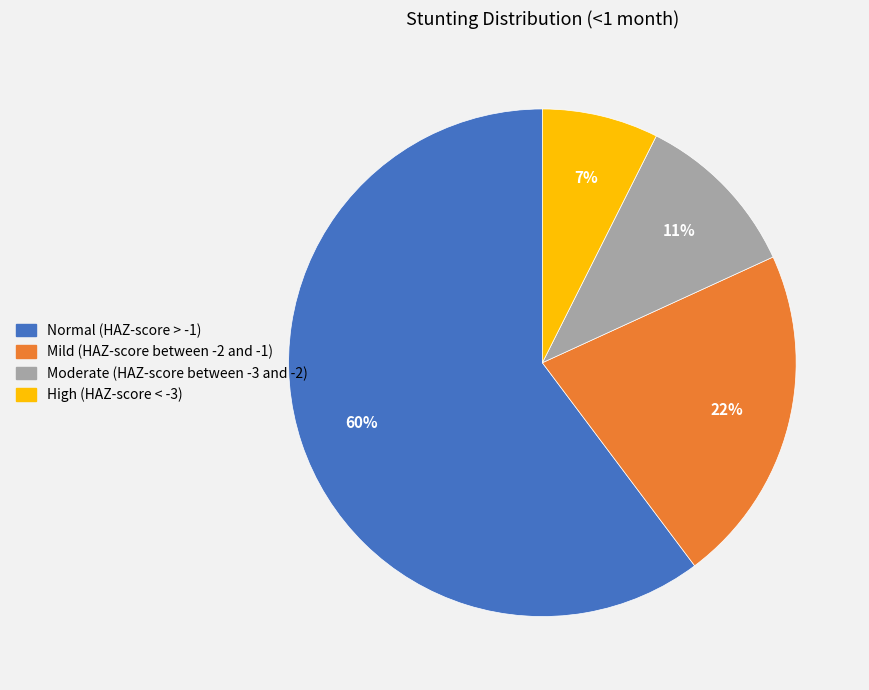

To the nearest percent, what is the difference between the Moderate (HAZ-score between -3 and -2) and Mild (HAZ-score between -2 and -1) slice percentages?

11%